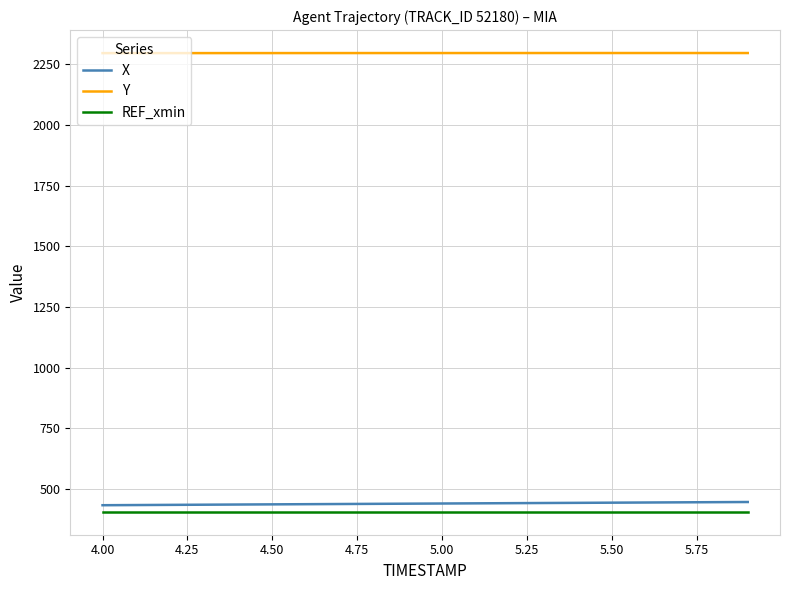

True or false: REF_xmin and X intersect in this chart.

False